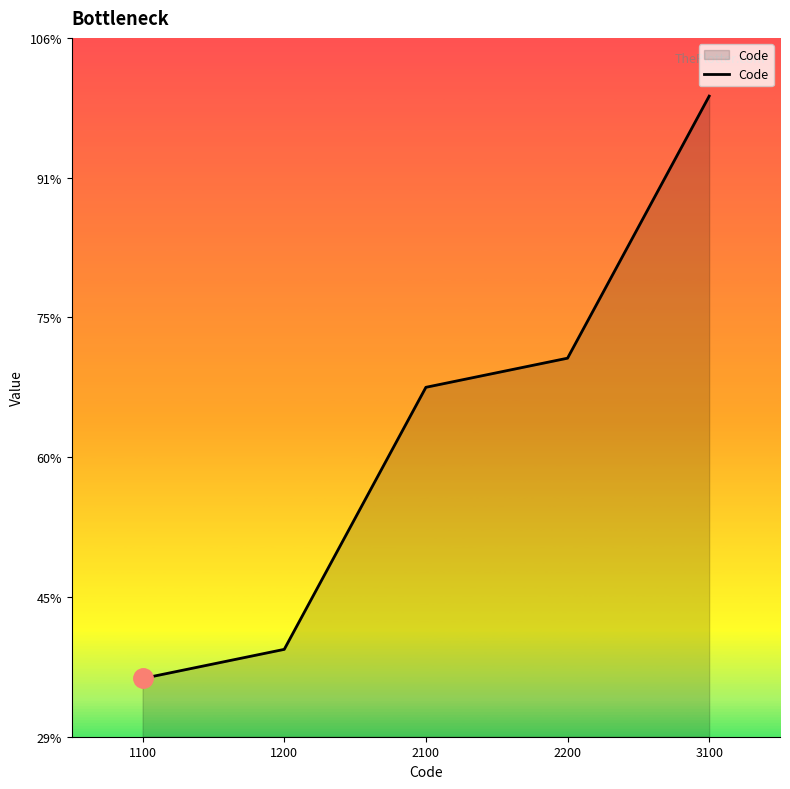

Does the chart display data point markers on the line(s)?

No